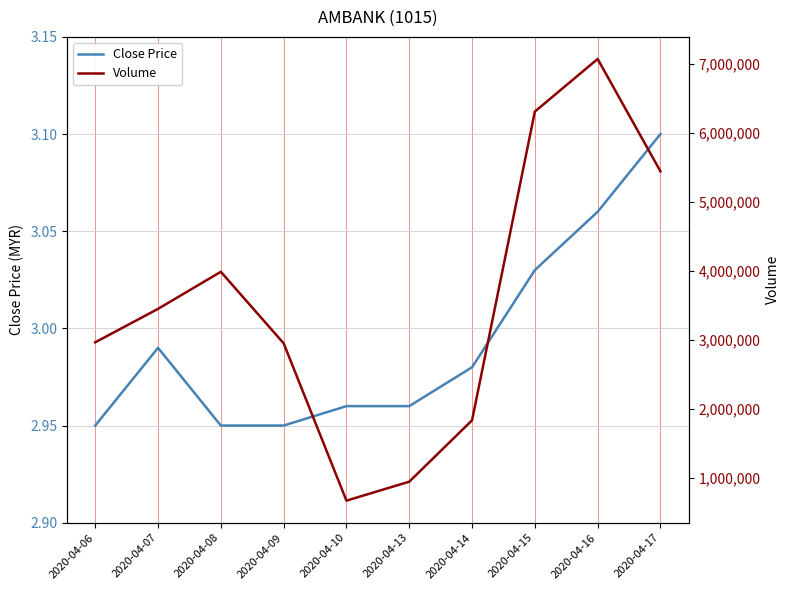

Between 2020-04-14 and 2020-04-13, which is larger?

2020-04-14